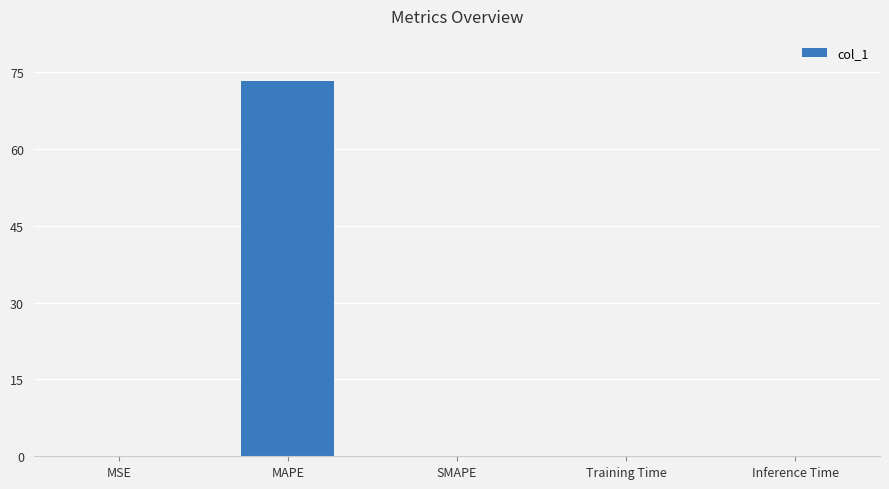

What is the sum of all values?

73.3